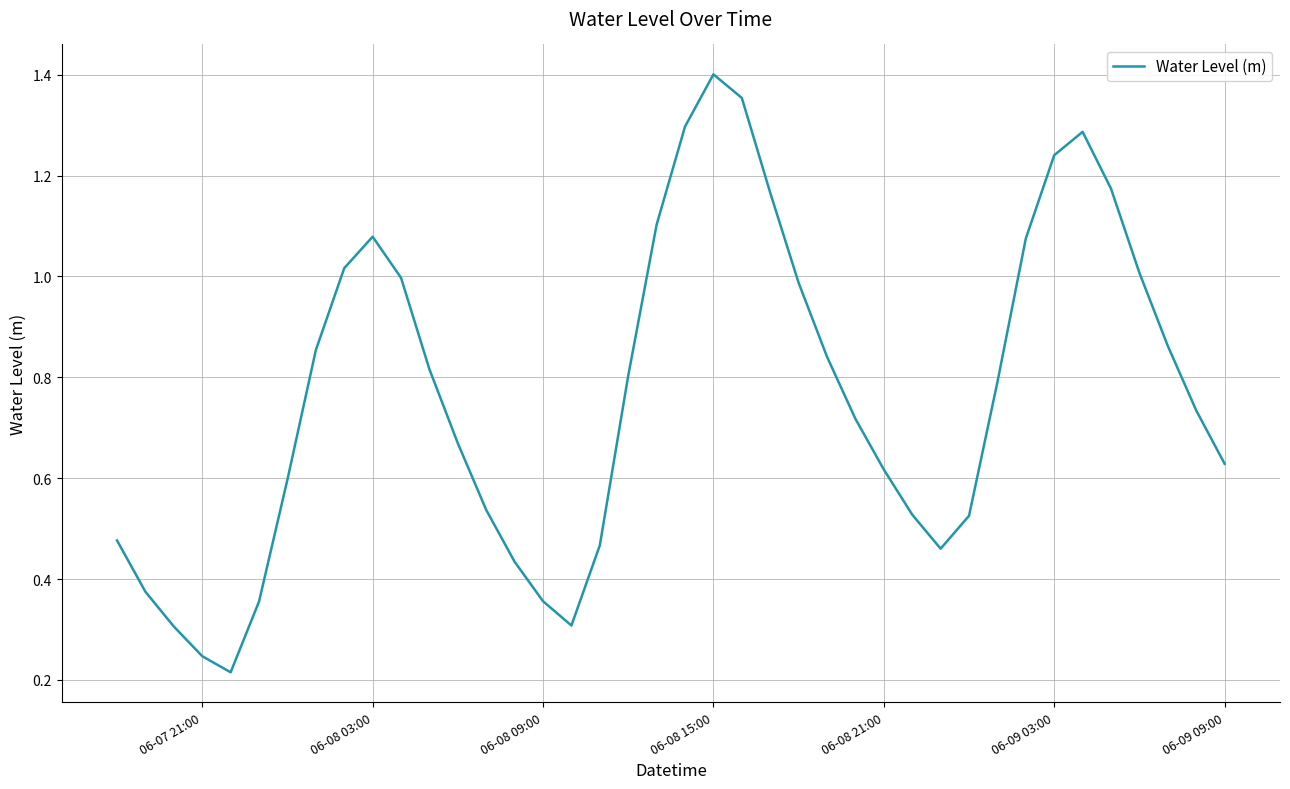

How many lines are shown in the chart?

1